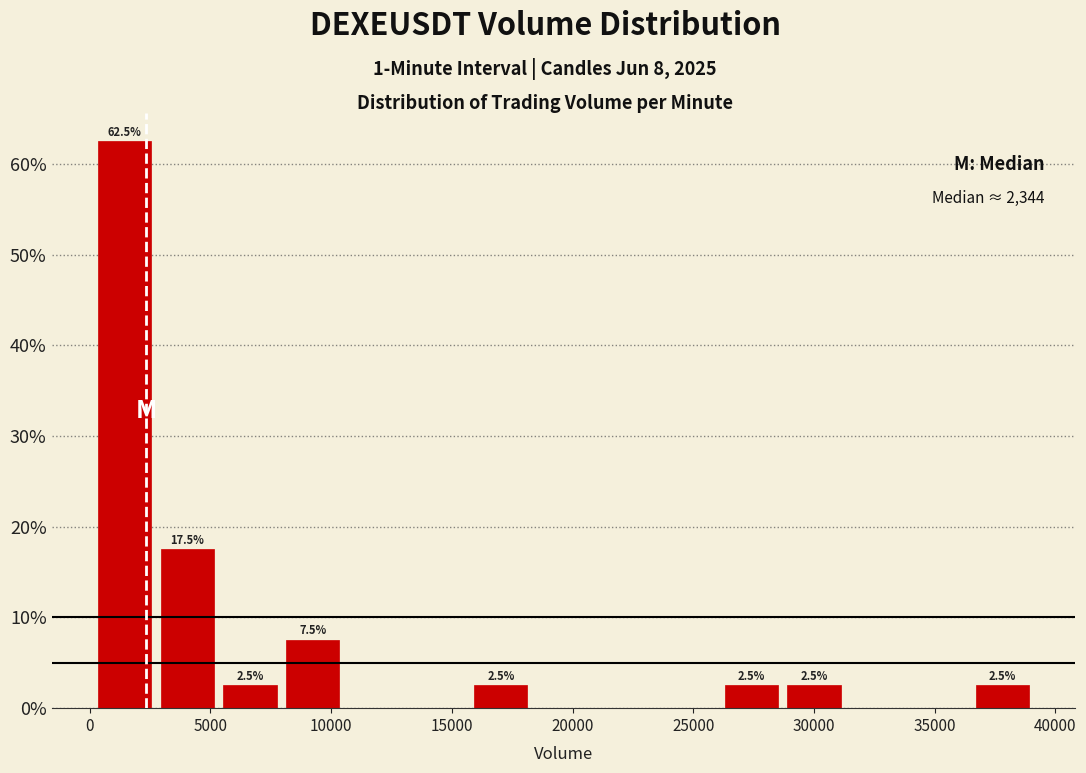

Which range on the x-axis has the tallest bar?

0 to 3000